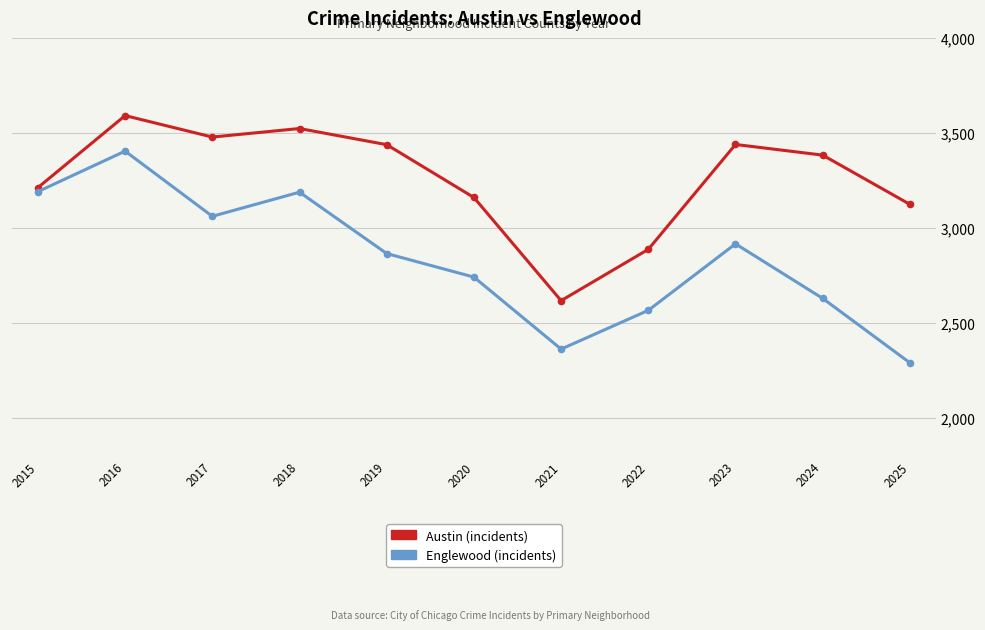

What is the difference between the highest and lowest values at 2022?

321